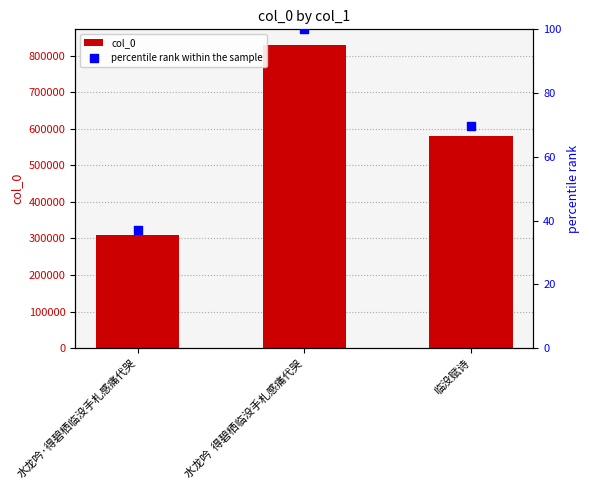

What is the total value across all series at 水龙吟·得碧栖临没手札感痛代哭?

308419.1